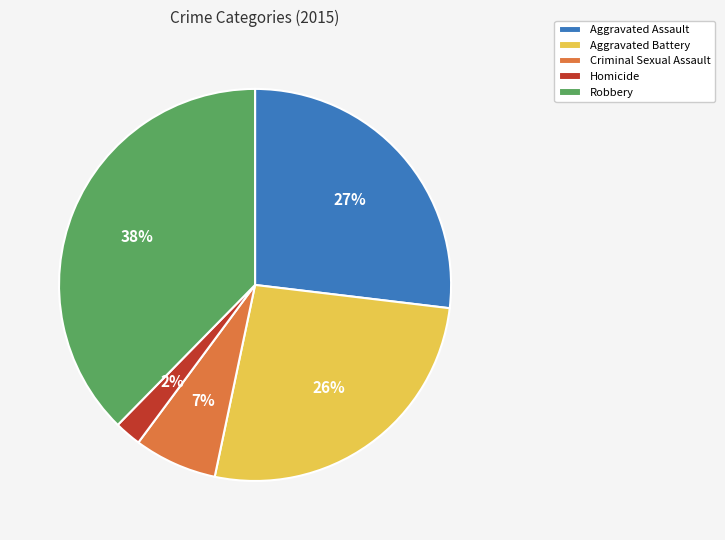

Is there any slice that represents more than half of the pie?

No